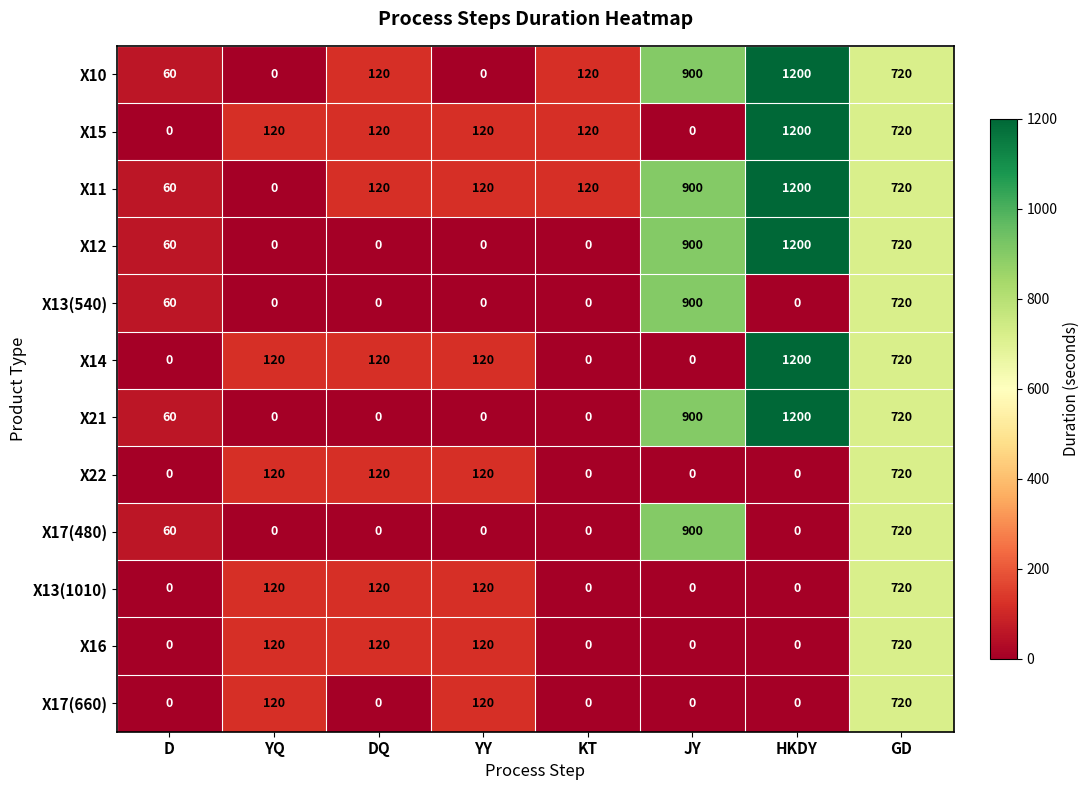

The value of X12 at KT is 798. True or false?

False